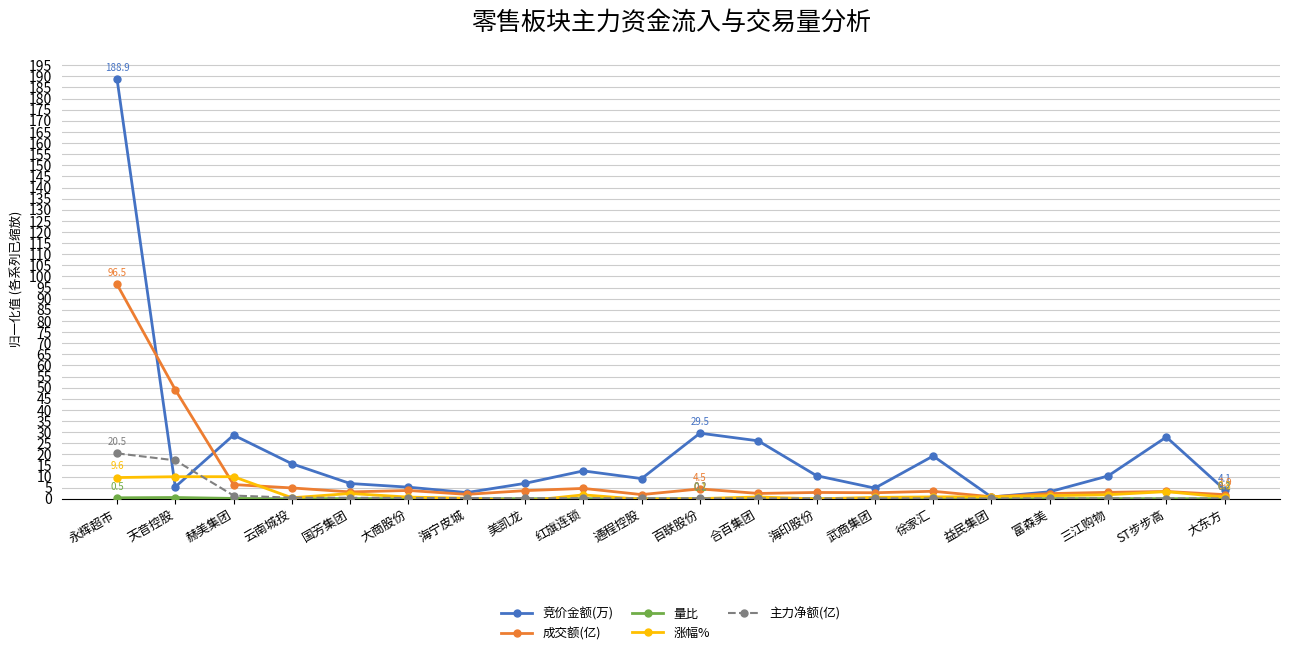

What position from the left is 海印股份?

13